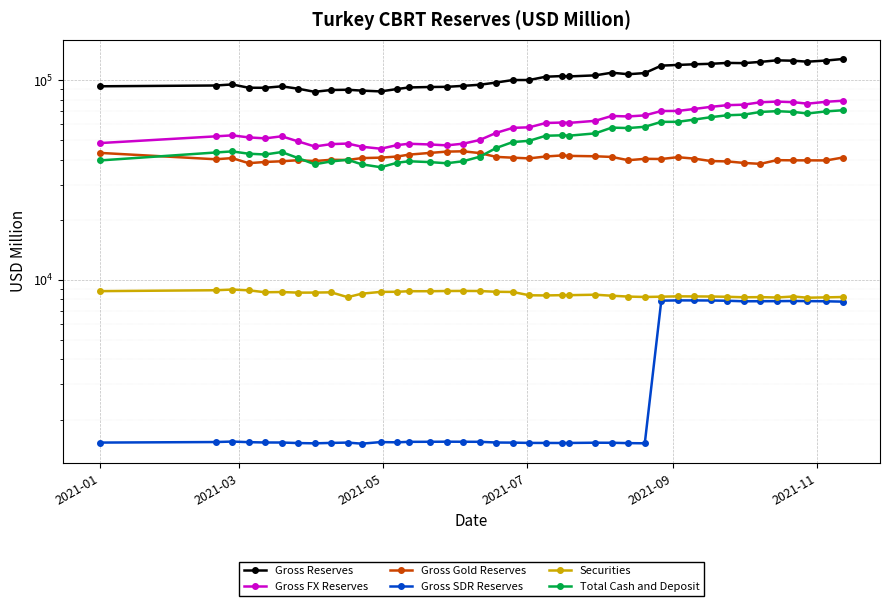

What is the average value of the Gross FX Reserves series?

59963.4